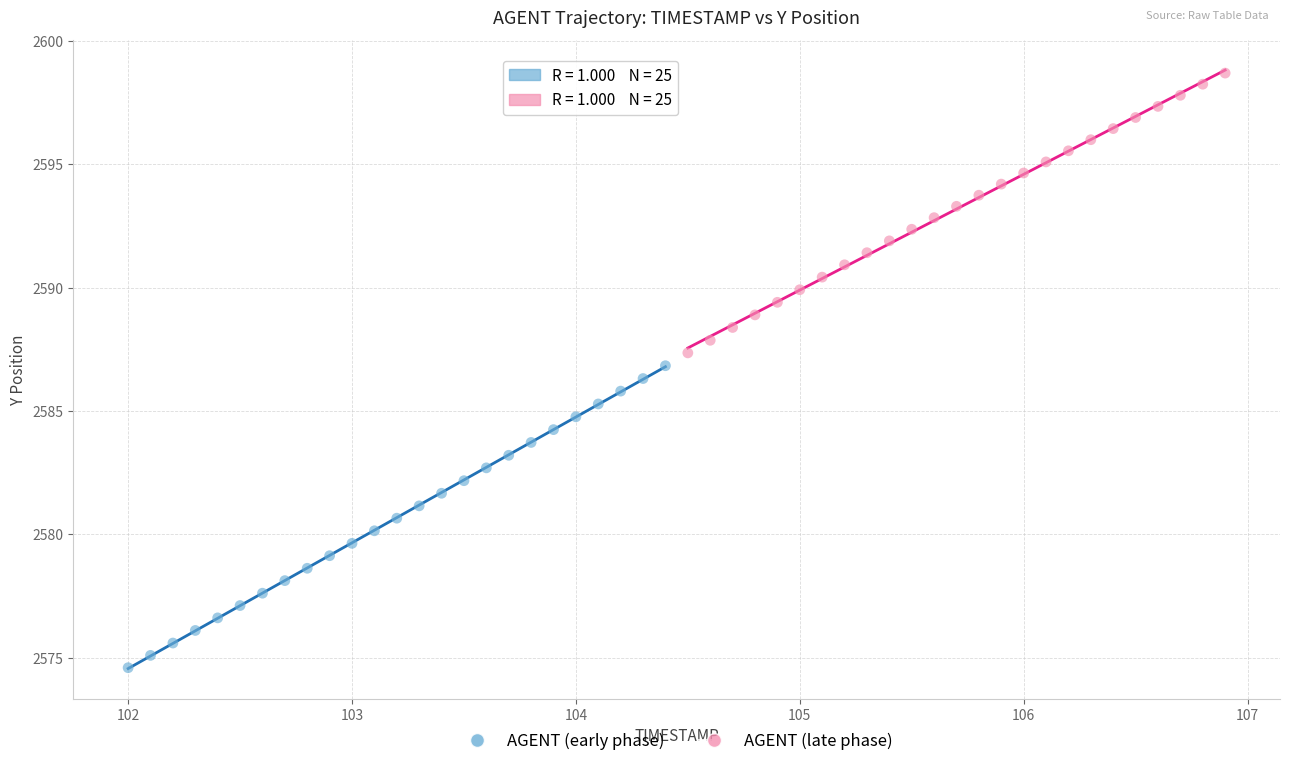

What are all the series names shown in the legend?

AGENT (early phase), AGENT (late phase)